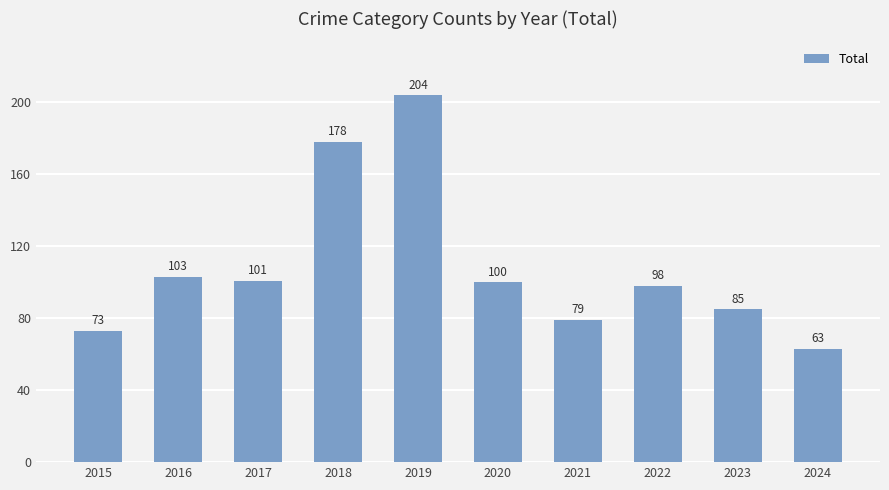

Does the chart contain stacked bars?

No